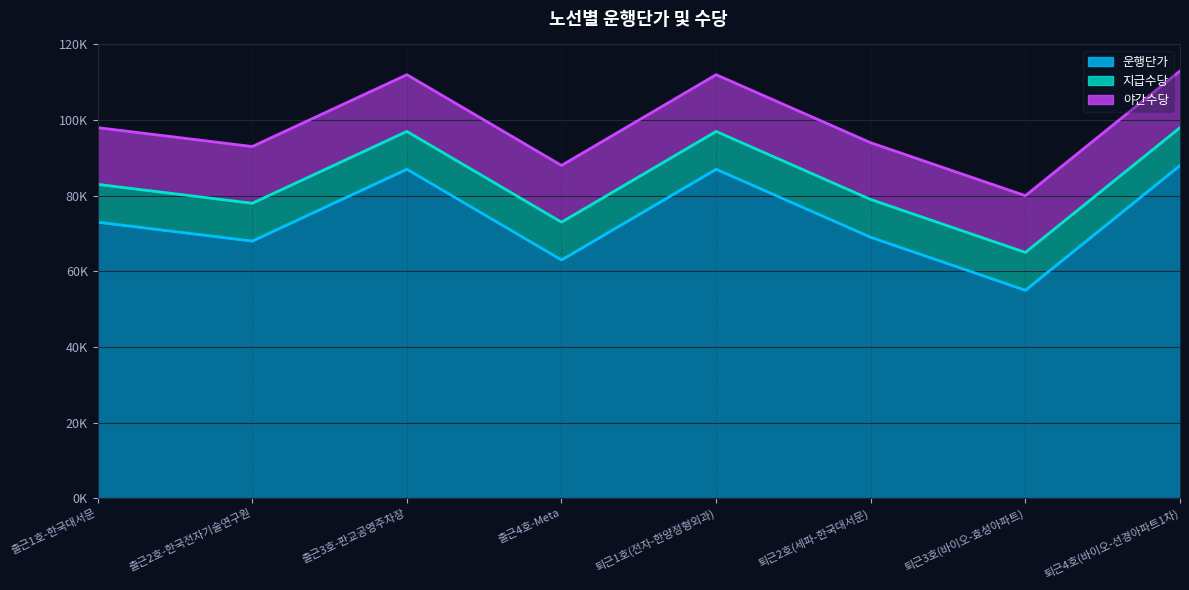

At which label does 운행단가 first exceed 73000?

출근3호-판교공영주차장